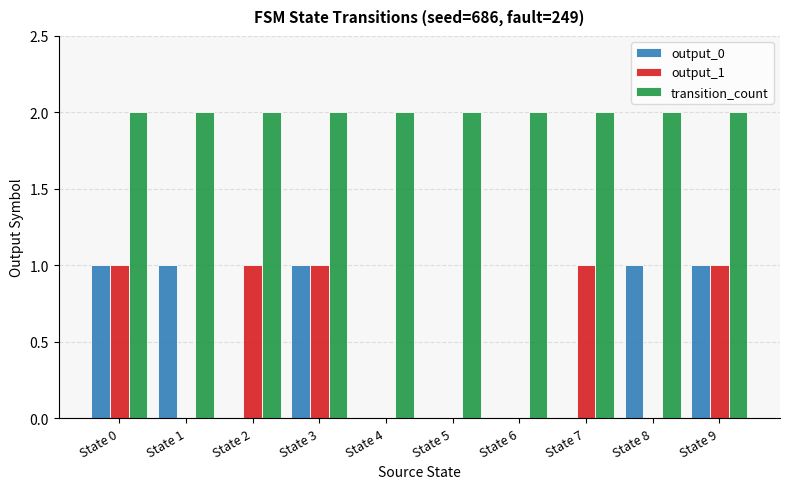

Are the bars horizontal?

No